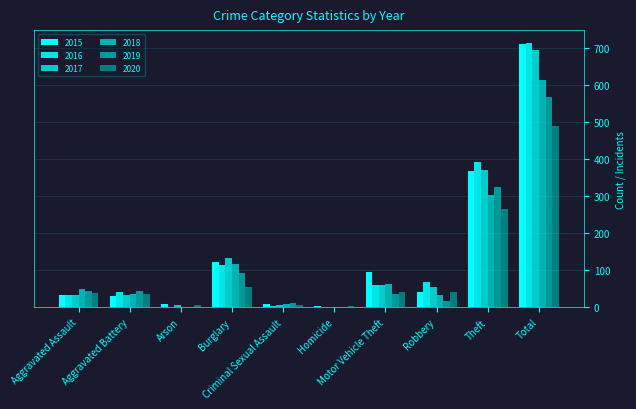

Count the number of data series in this chart.

6